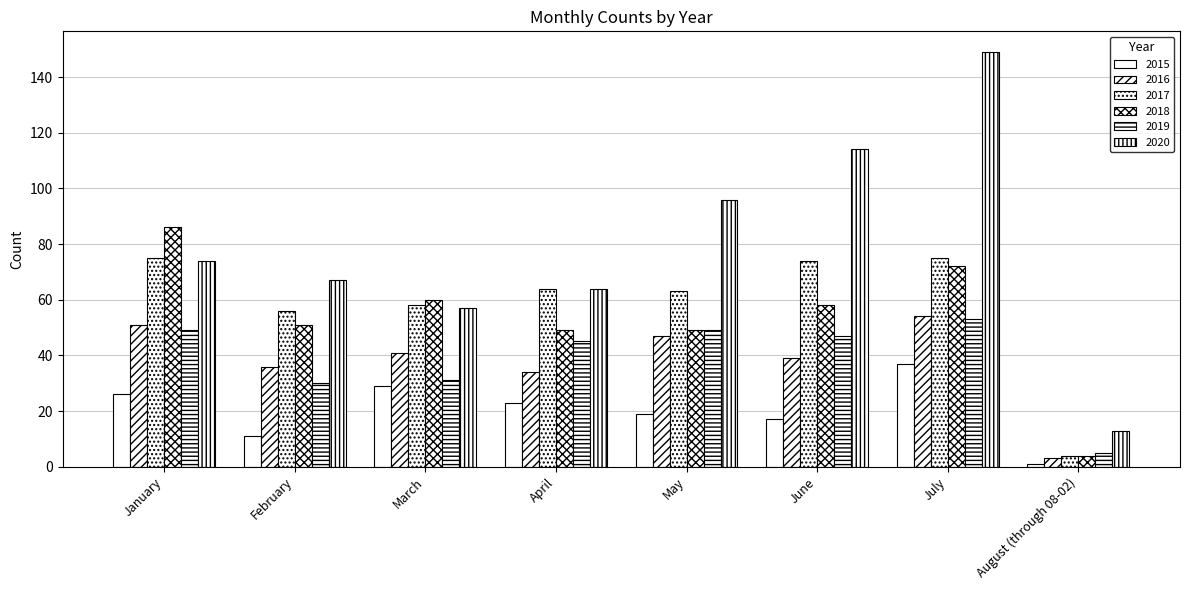

What is the label of the 6th bar from the left?

June